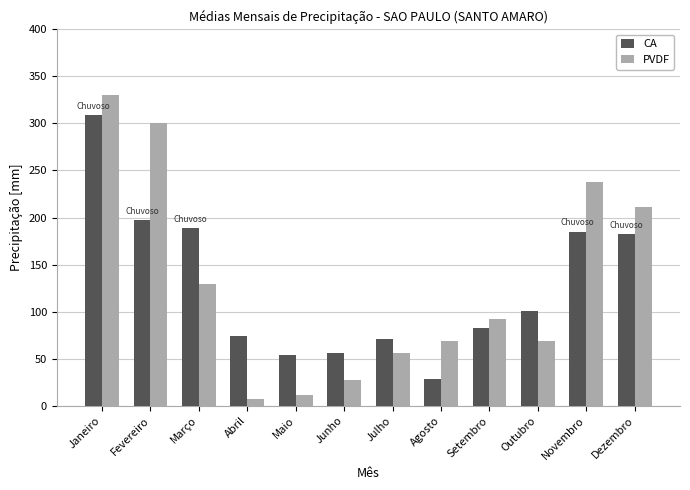

How many groups of bars are there?

12